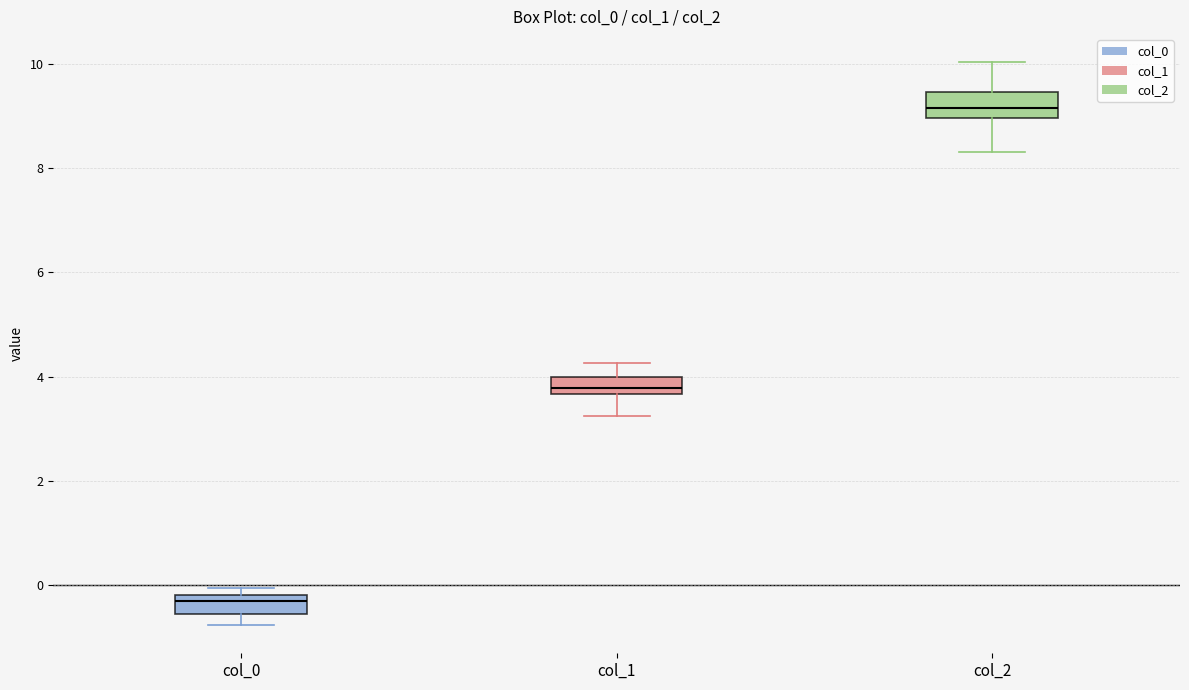

Reading left to right, transcribe this box plot: for each box, give where its median line is, the range the box spans, and where its two whiskers end, as read against the y-axis. The values are not printed on the chart, so give them approximately, as read against the axis.

col_0: median -0.2 (just below the box's upper edge), box -0.6 to -0.2, whiskers -0.8 to 0.0
col_1: median 3.8, box 3.6 to 4.0, whiskers 3.2 to 4.2
col_2: median 9.2, box 9.0 to 9.4, whiskers 8.4 to 10.0